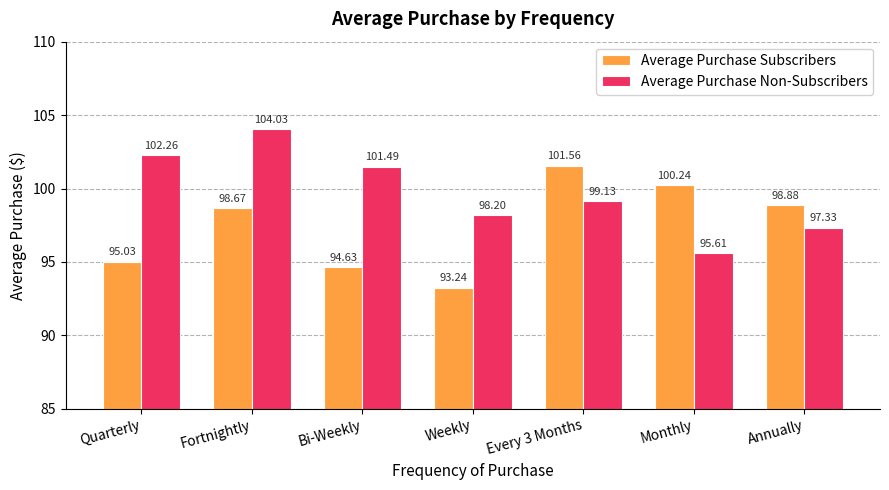

Which series has the largest range (max minus min)?

Average Purchase Non-Subscribers